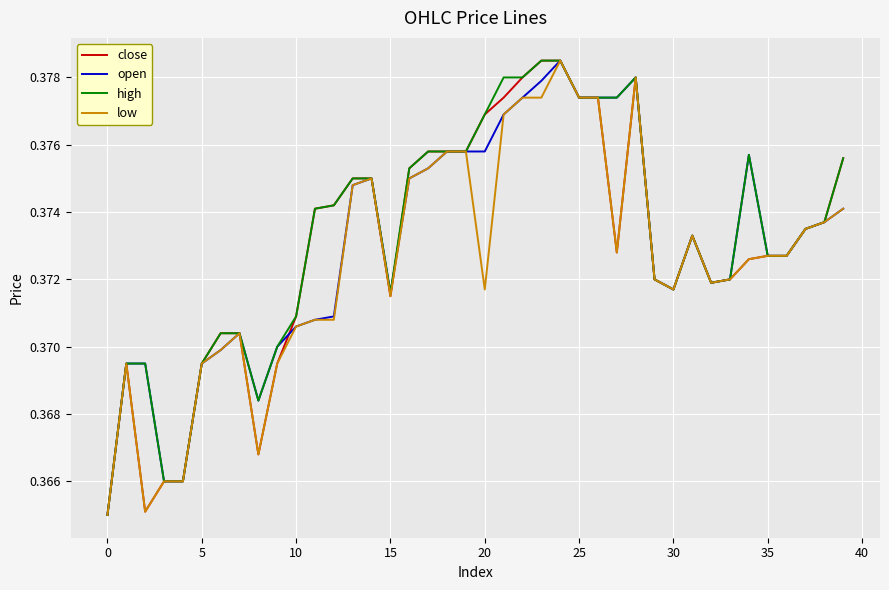

How many low values are between 0 and 1?

40